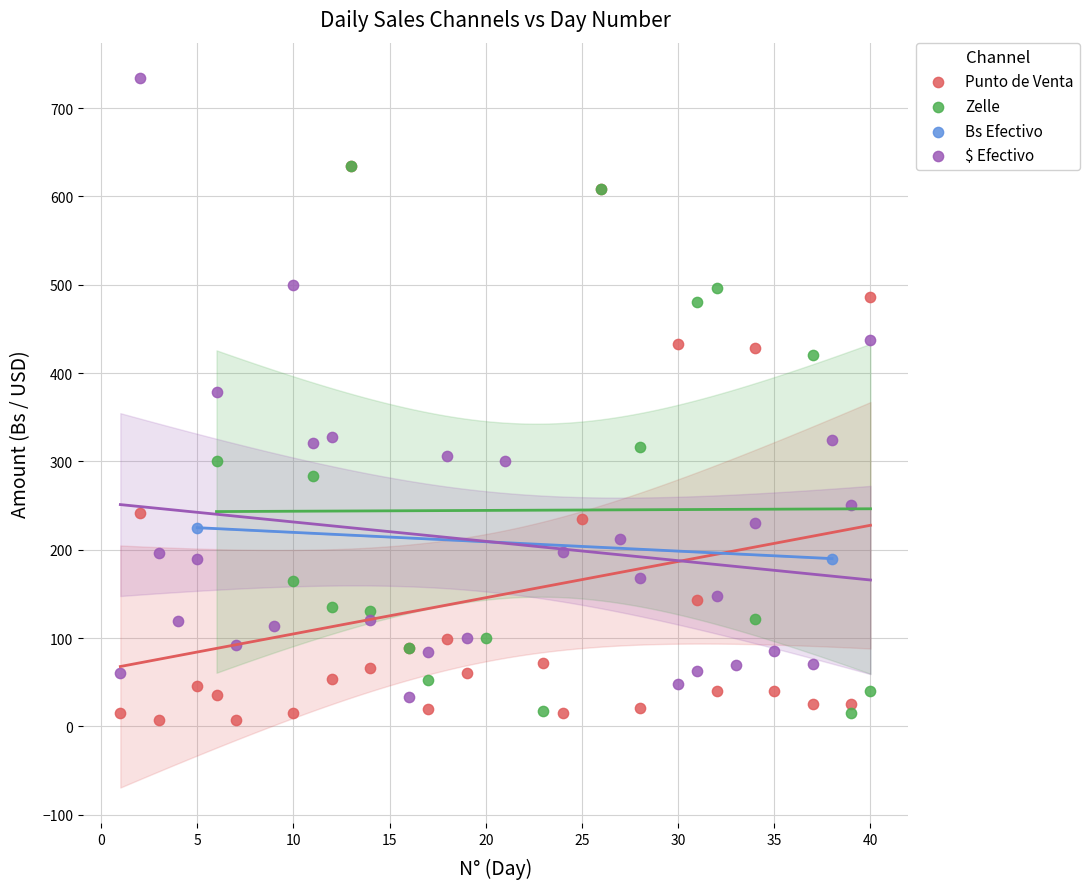

What are all the series names shown in the legend?

Punto de Venta, Zelle, Bs Efectivo, $ Efectivo